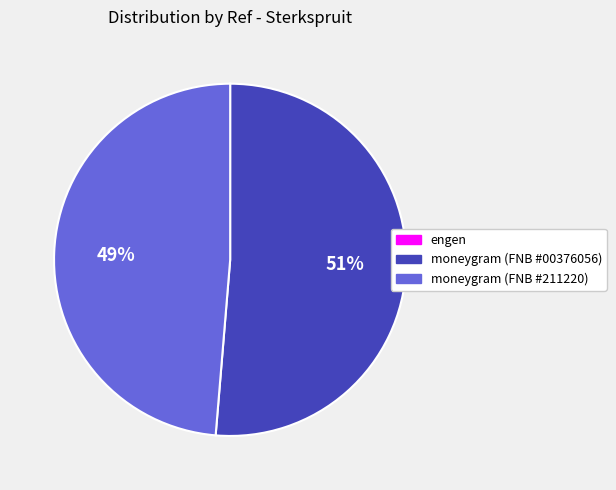

What is the largest slice in the pie chart?

moneygram (FNB #00376056)